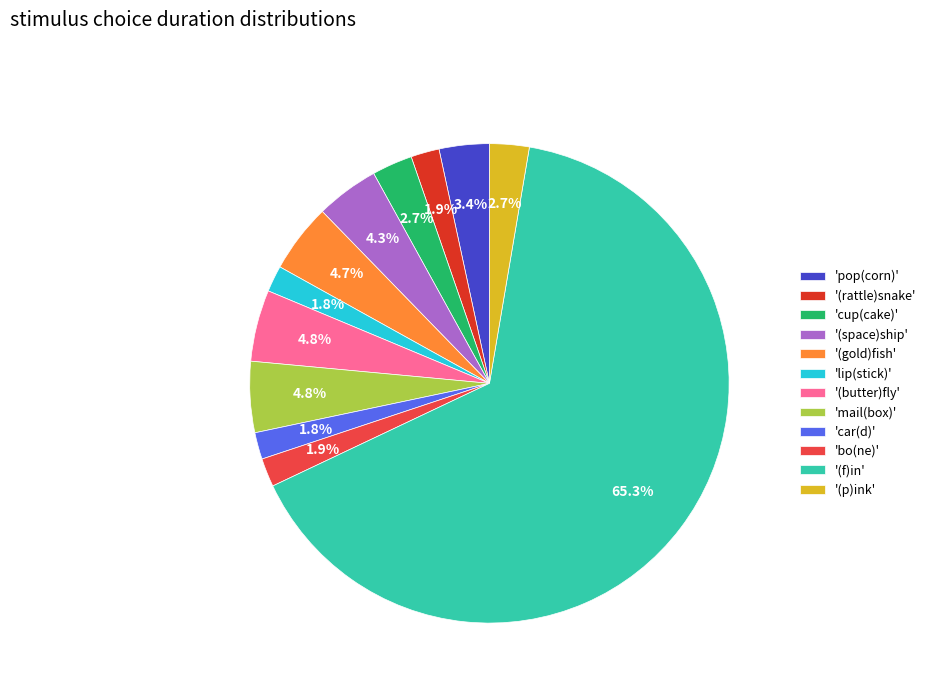

How many slices are in this pie chart?

12